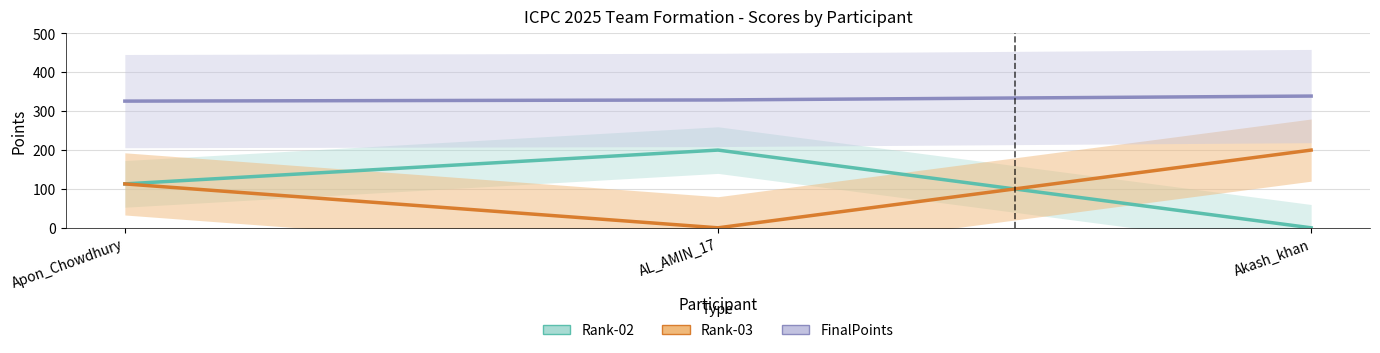

Which series has the widest spread of values?

Rank-02